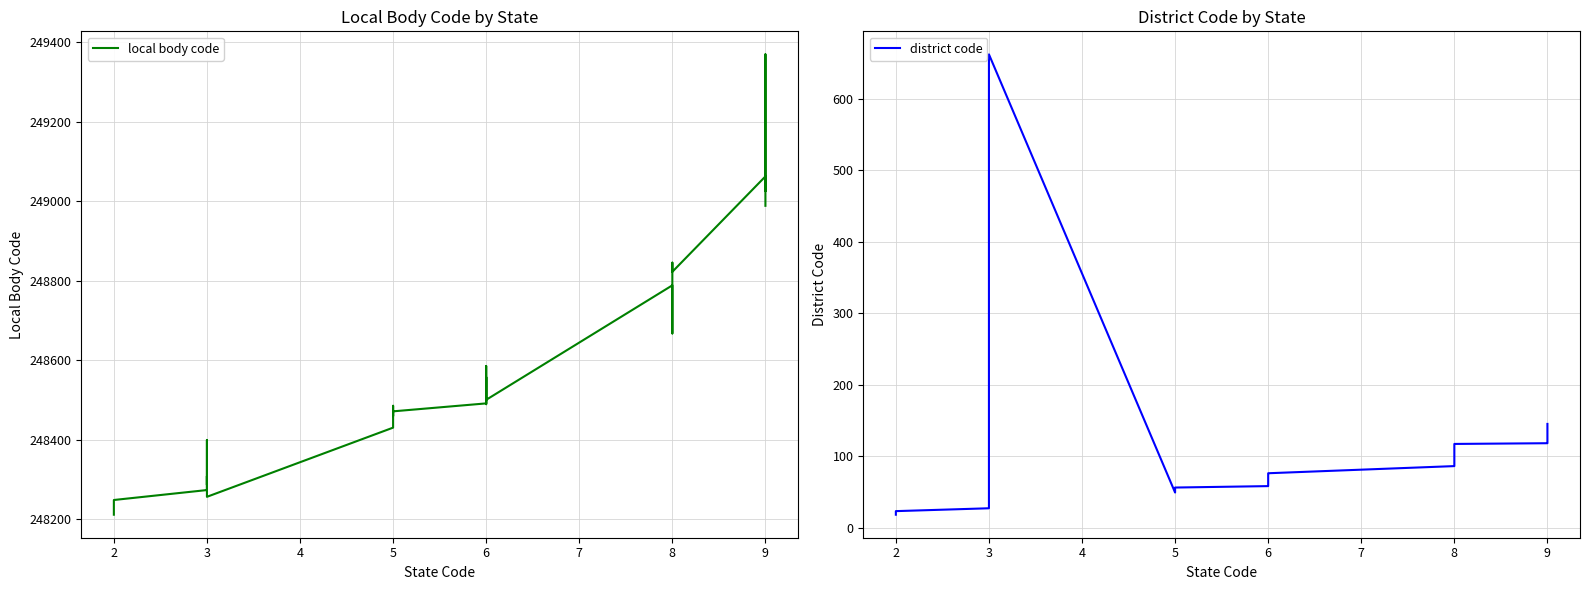

Which series has the widest spread of values?

local body code